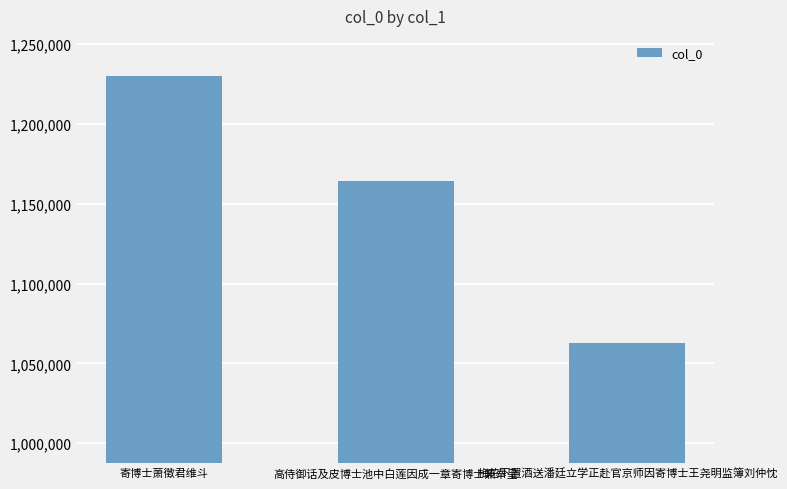

Rank the categories by value from highest to lowest.

寄博士萧徵君维斗, 高侍御话及皮博士池中白莲因成一章寄博士兼奉呈, 梅花下置酒送潘廷立学正赴官京师因寄博士王尧明监簿刘仲忱